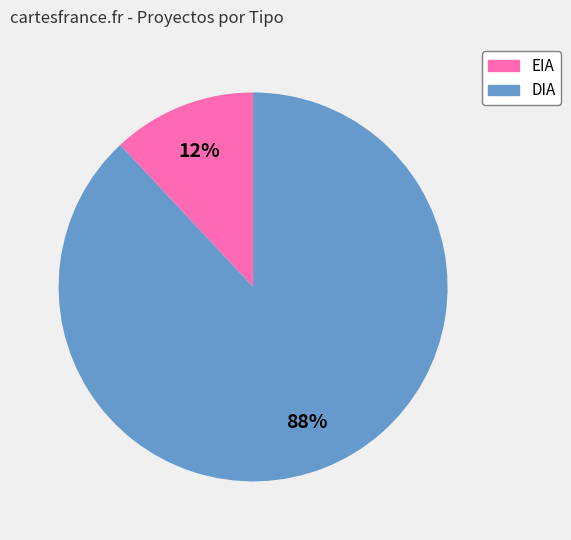

True or false: DIA accounts for 77% of the total.

False